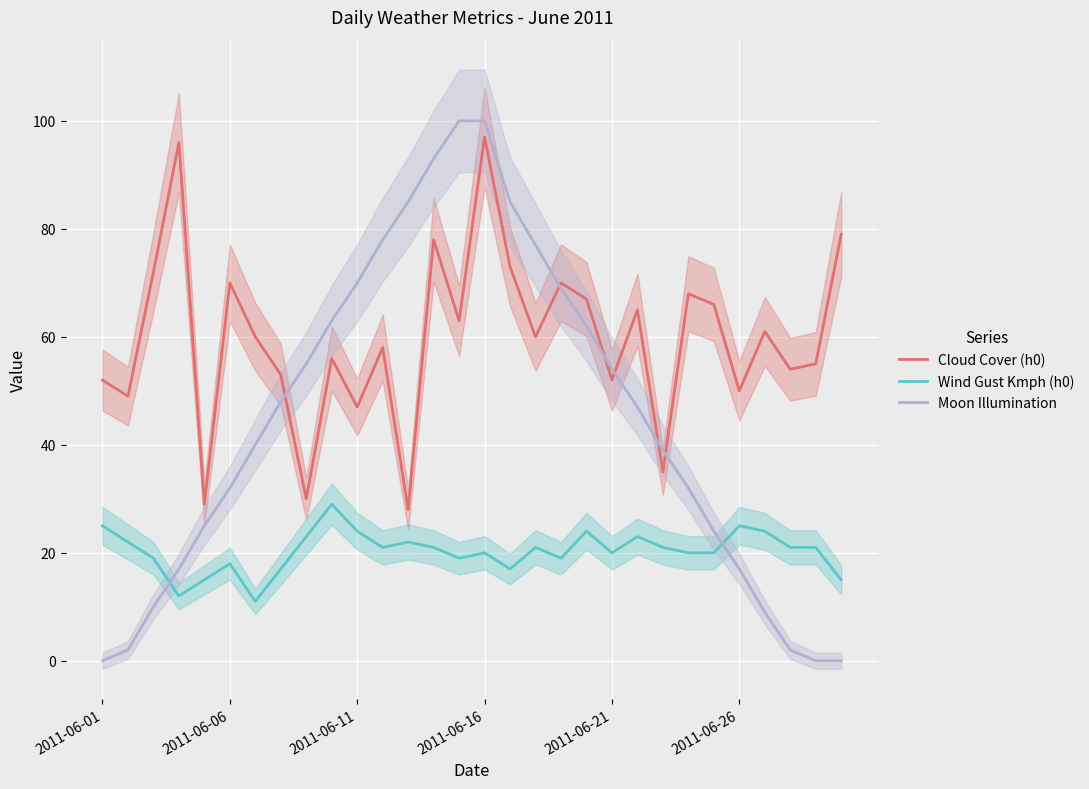

The Wind Gust Kmph (h0) series shows 17 at 6. True or false?

False